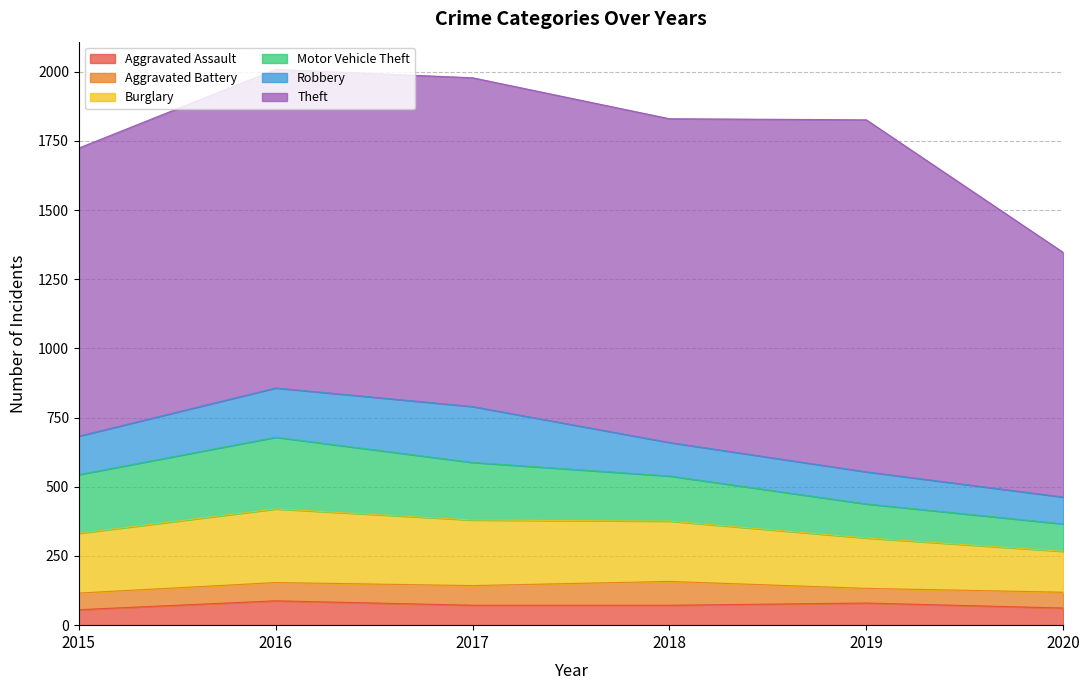

The value of Motor Vehicle Theft at 2017 is 146. True or false?

False